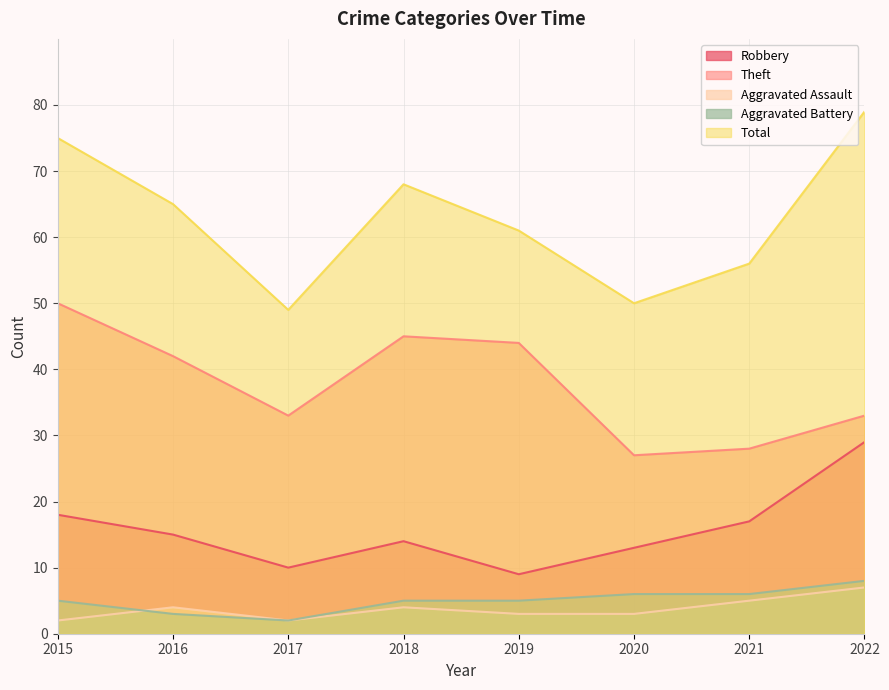

What are all the series names shown in the legend?

Robbery, Theft, Aggravated Assault, Aggravated Battery, Total